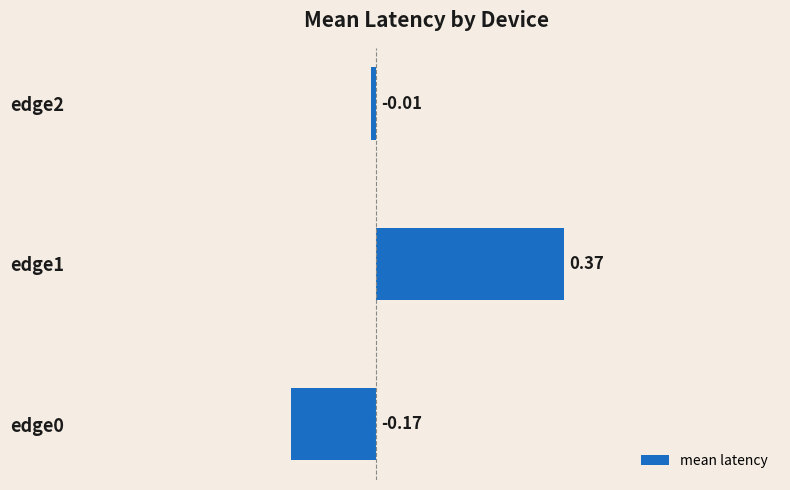

Which label corresponds to the largest value in the chart?

edge1